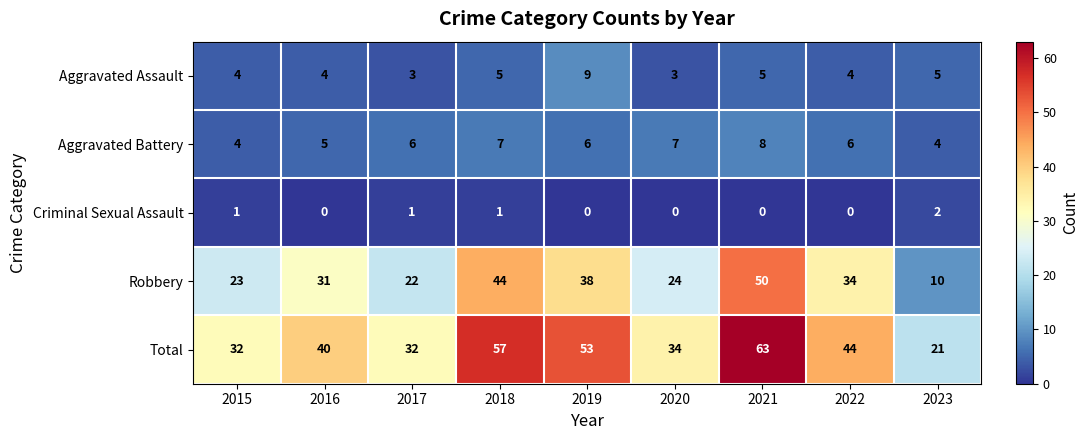

Which category has the highest value across all series?

2021